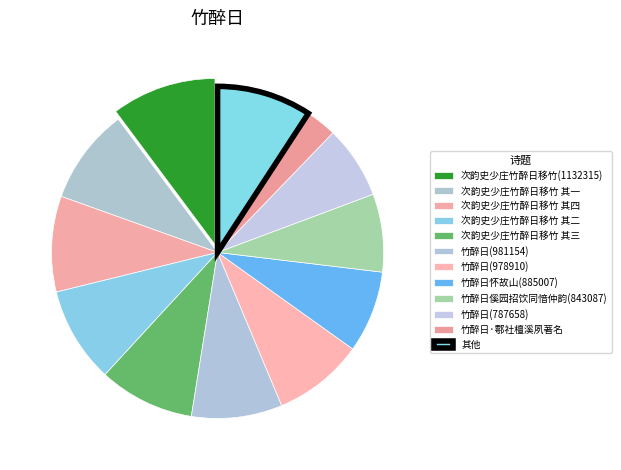

Which category has the smallest portion of the pie?

竹醉日·鄠社檀溪夙著名